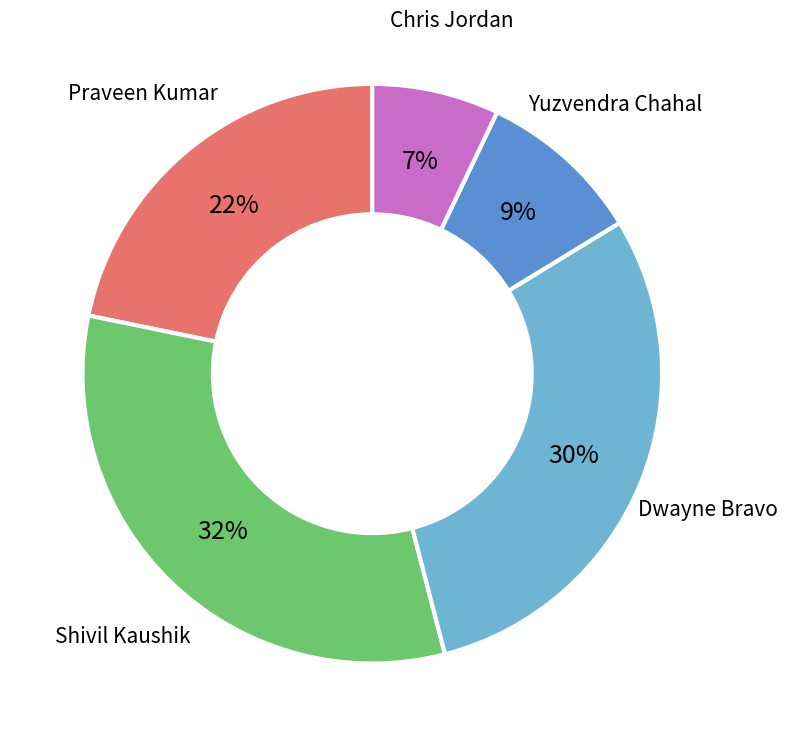

Does any single category account for the majority?

No